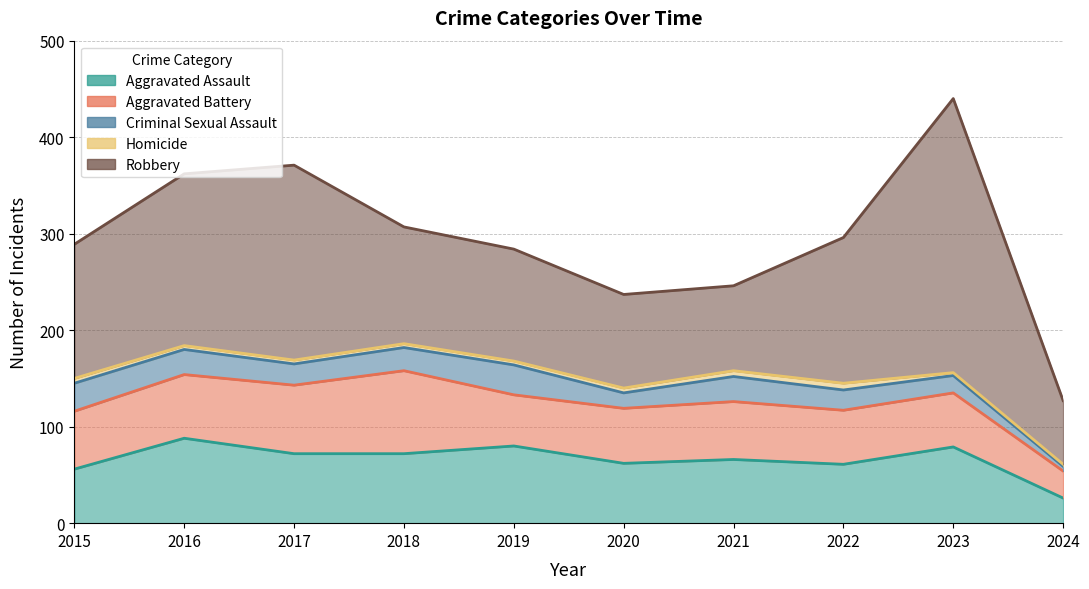

List the labels in order of Aggravated Assault value, largest first.

2016, 2019, 2023, 2017, 2018, 2021, 2020, 2022, 2015, 2024